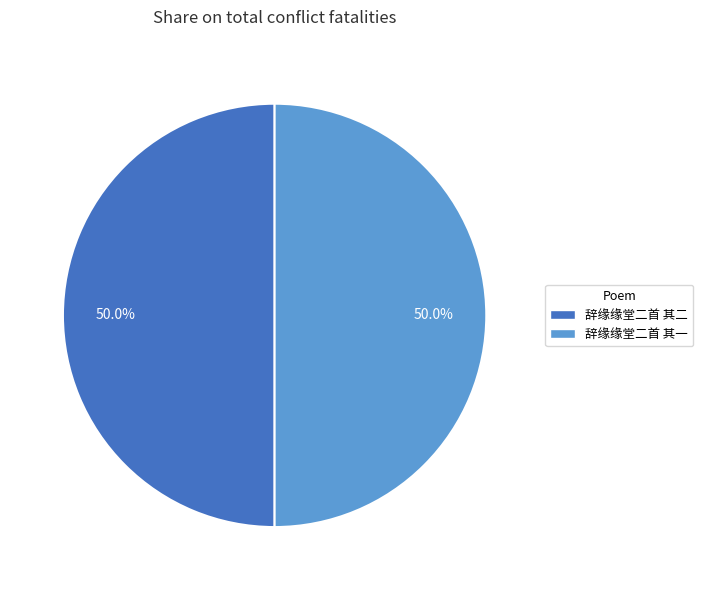

Approximately how many times larger is the value at 辞缘缘堂二首 其二 compared to 辞缘缘堂二首 其一?

1.0